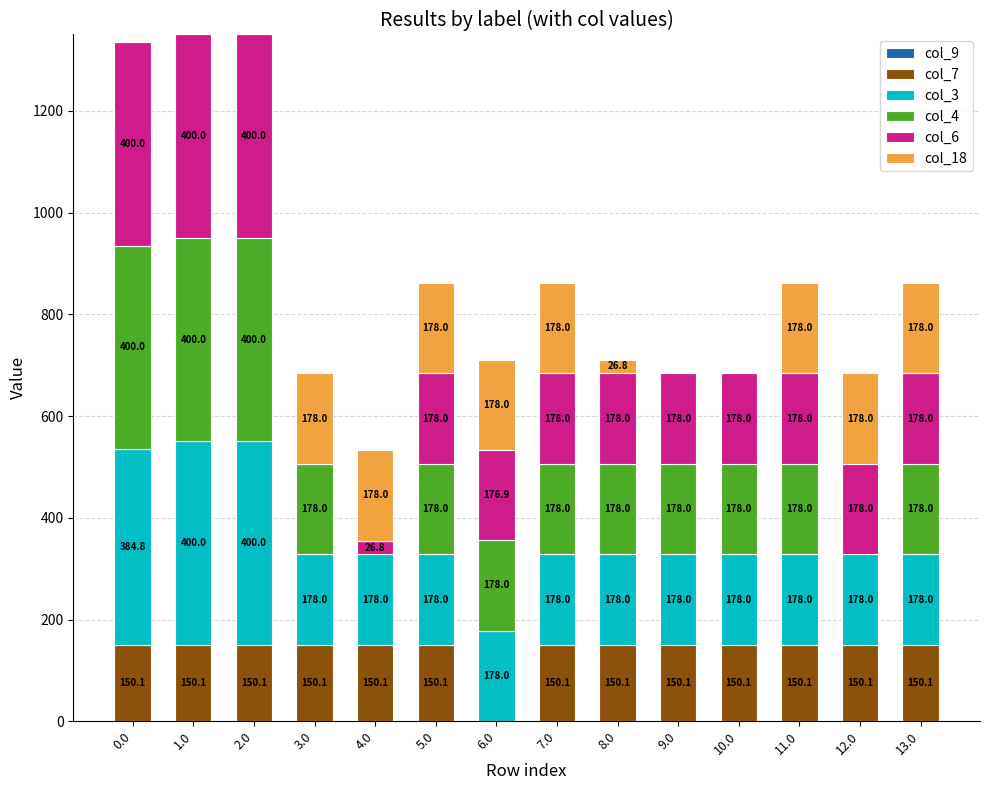

How many distinct data groups are displayed?

5